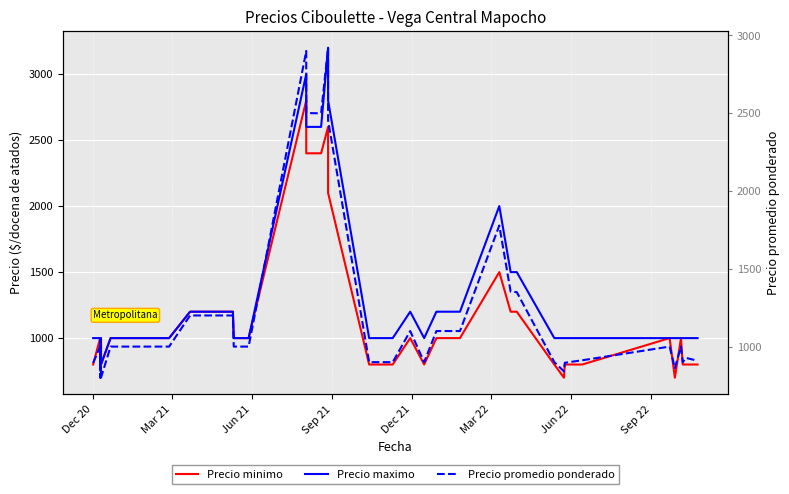

What is the maximum value for Precio minimo?

2800